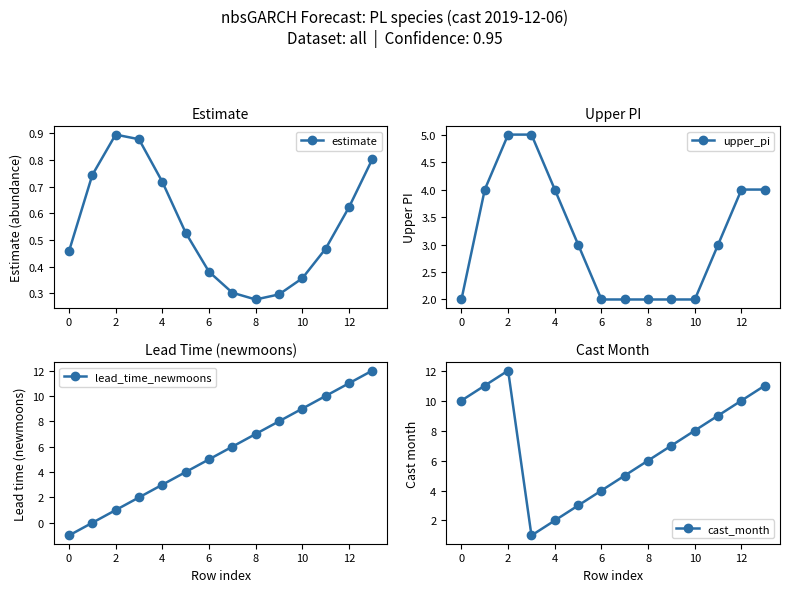

Read the lead_time_newmoons value at 8.

7